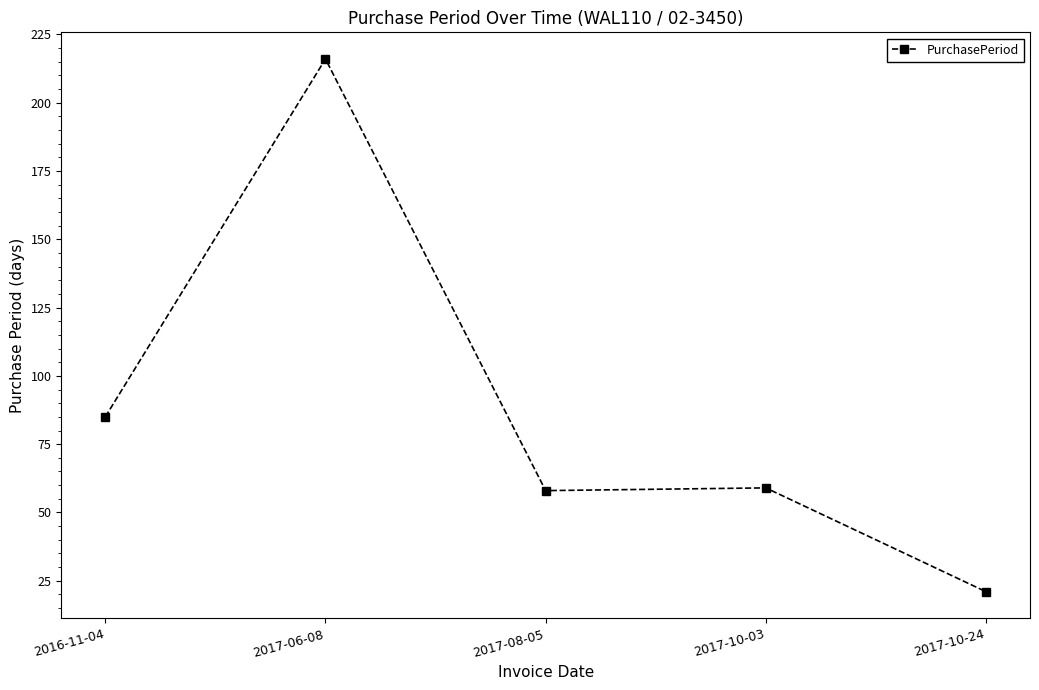

Where is the first local minimum?

2017-08-05